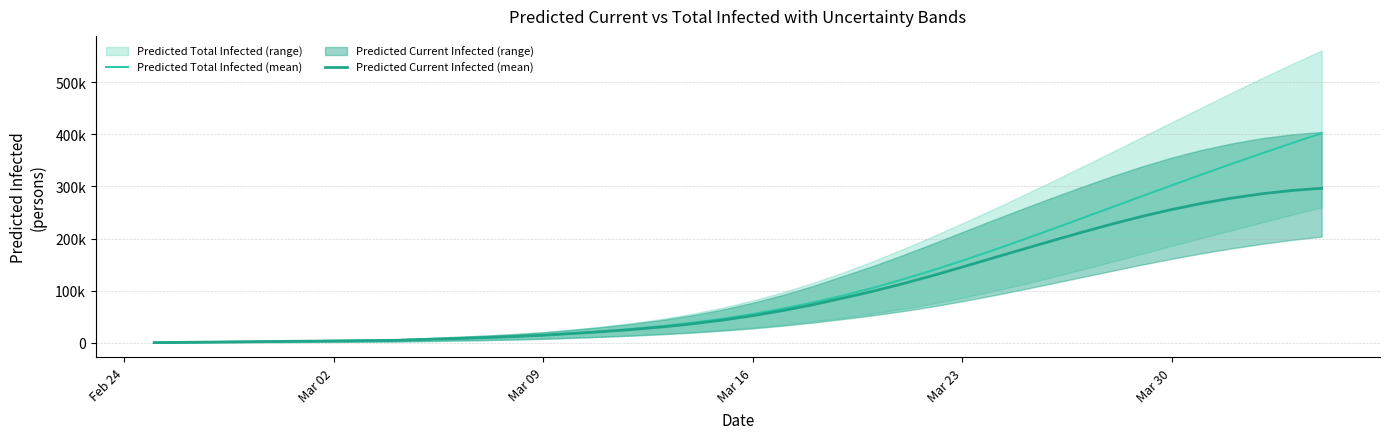

Is the value of Predicted Current Infected (mean) at 22 greater than the value of Predicted Total Infected (mean) at 17?

Yes